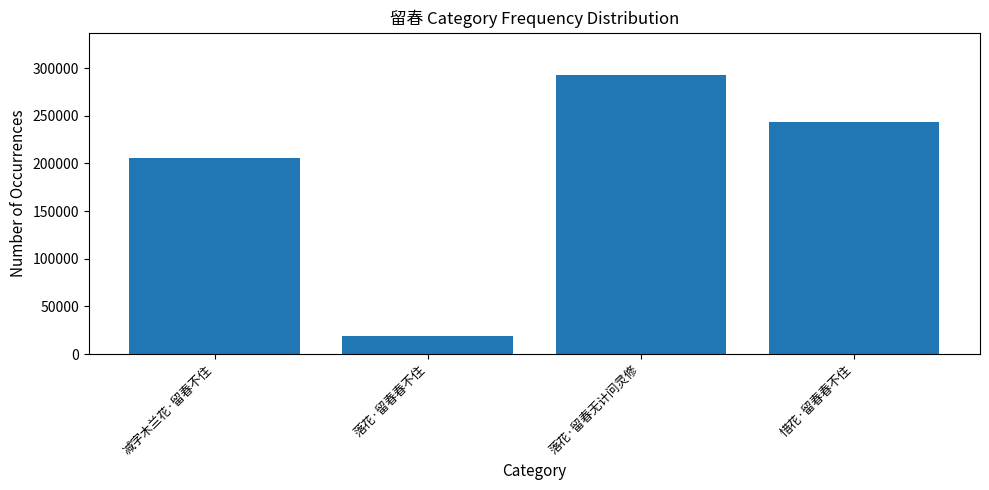

What is the change in value from 落花·留春春不住 to 惜花·留春春不住?

+224407